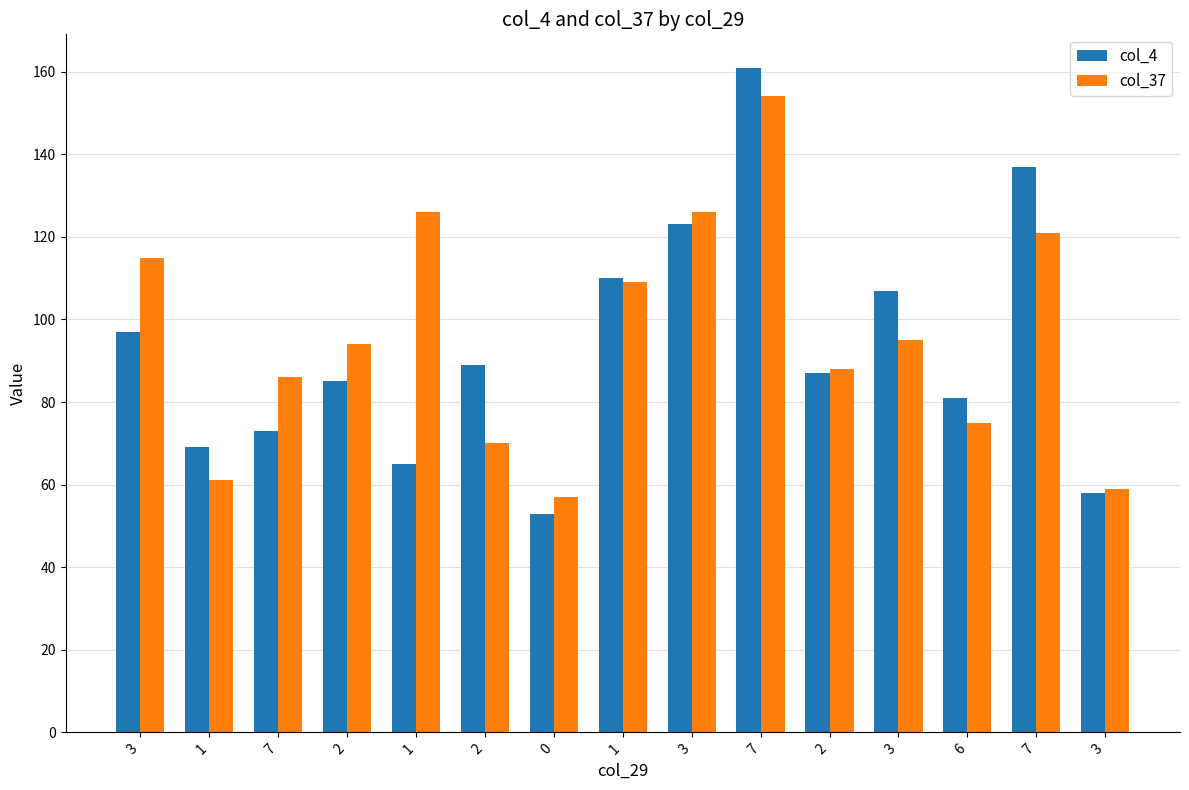

What are all the series names shown in the legend?

col_4, col_37